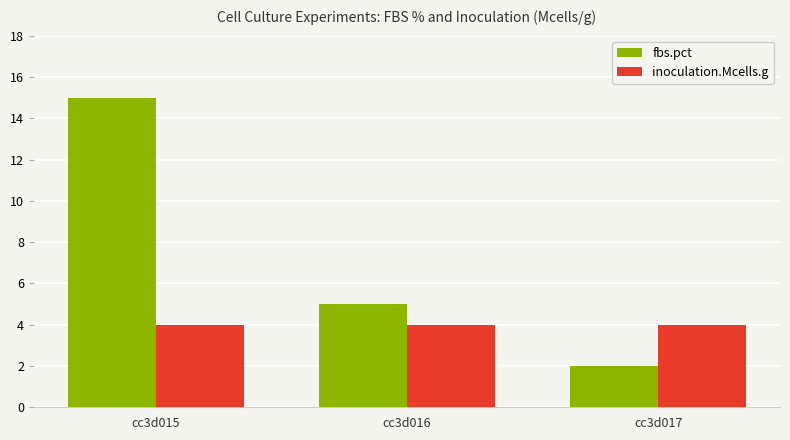

What is the value of the fbs.pct bar at the 2nd from the left?

5